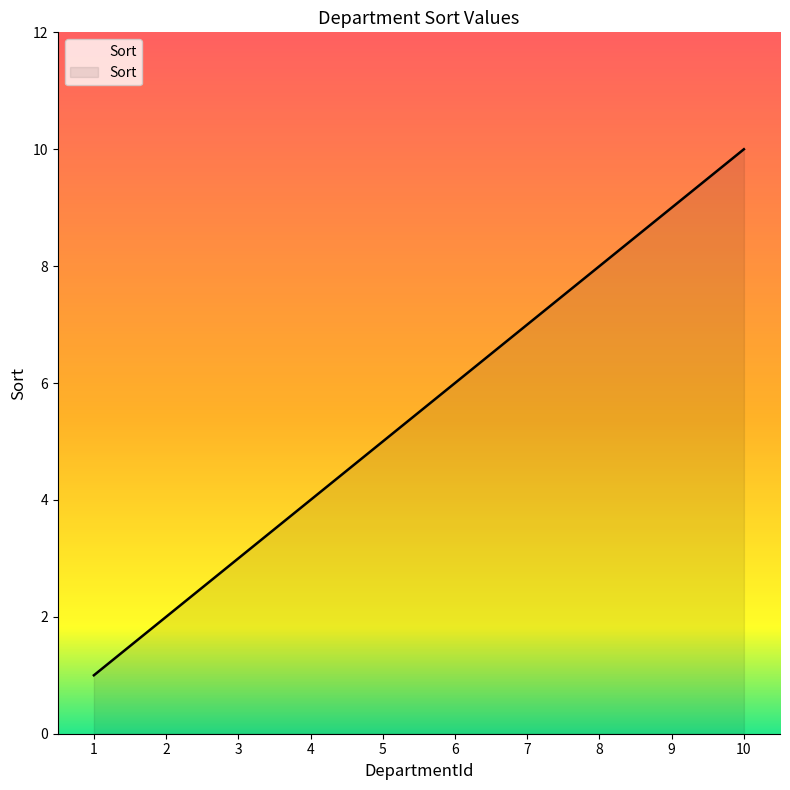

Does the chart display data point markers on the line(s)?

No